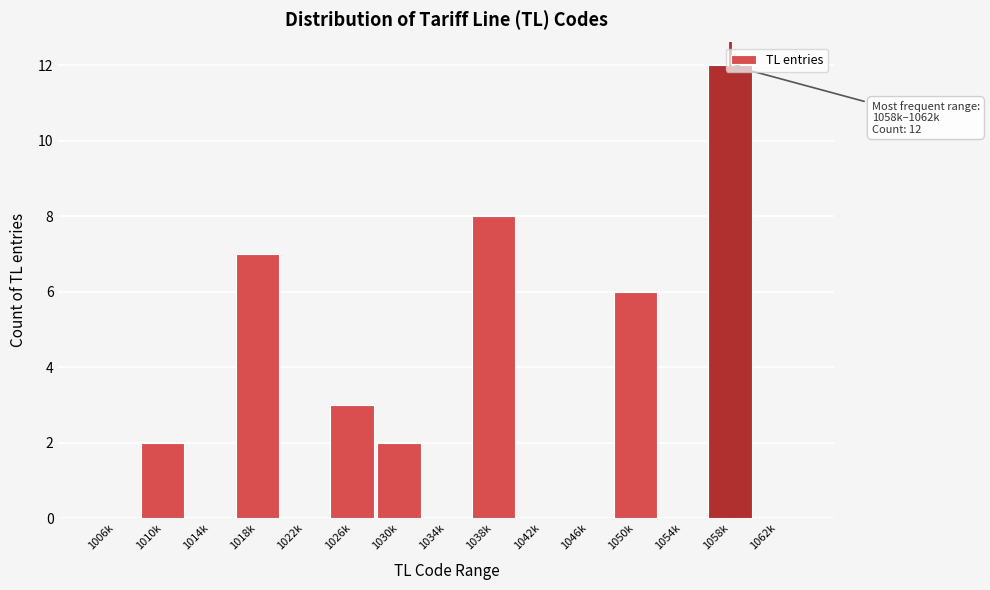

True or false: the data shows 4 at 1022k.

False